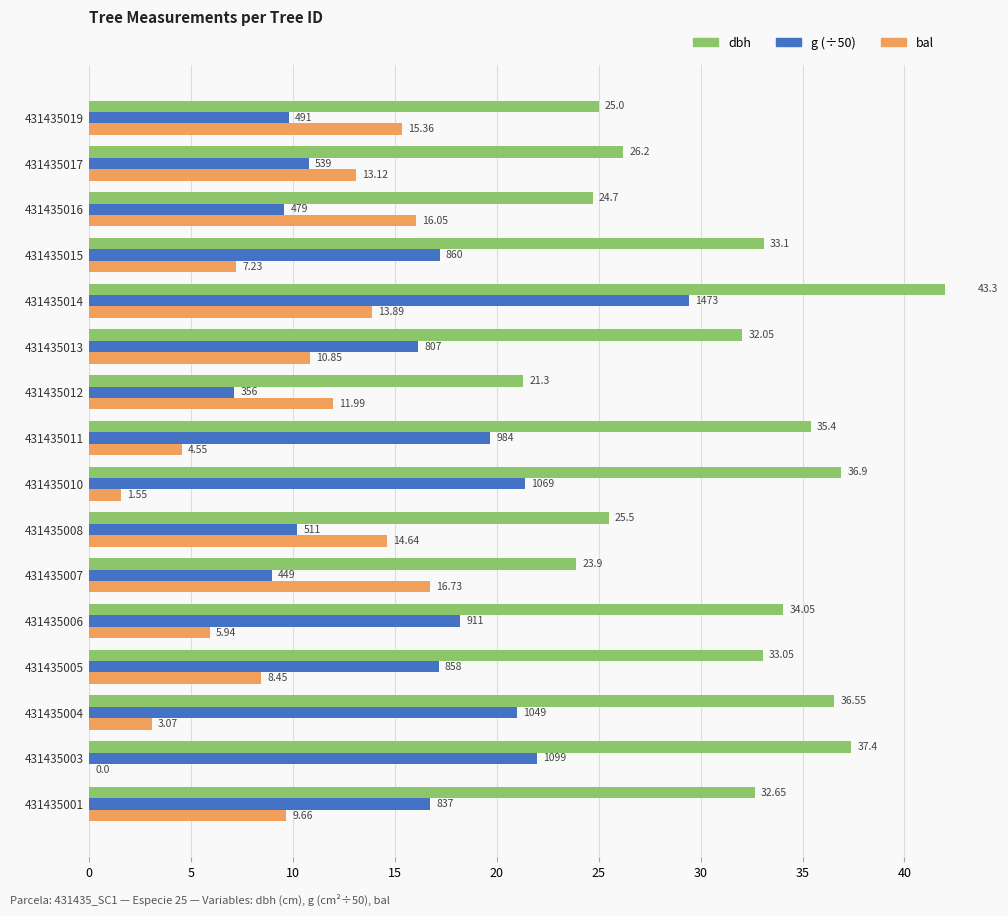

At how many categories does at least one series exceed 28?

10